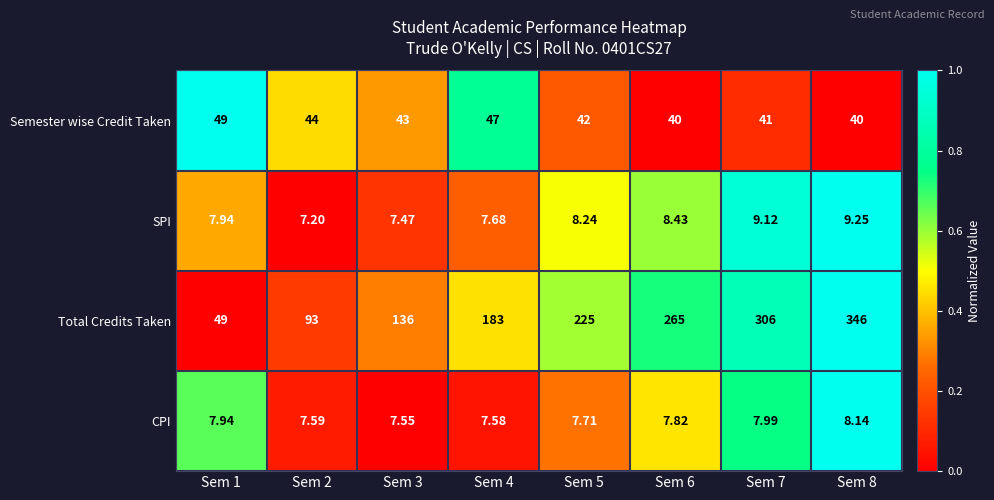

Count the number of data series in this chart.

4